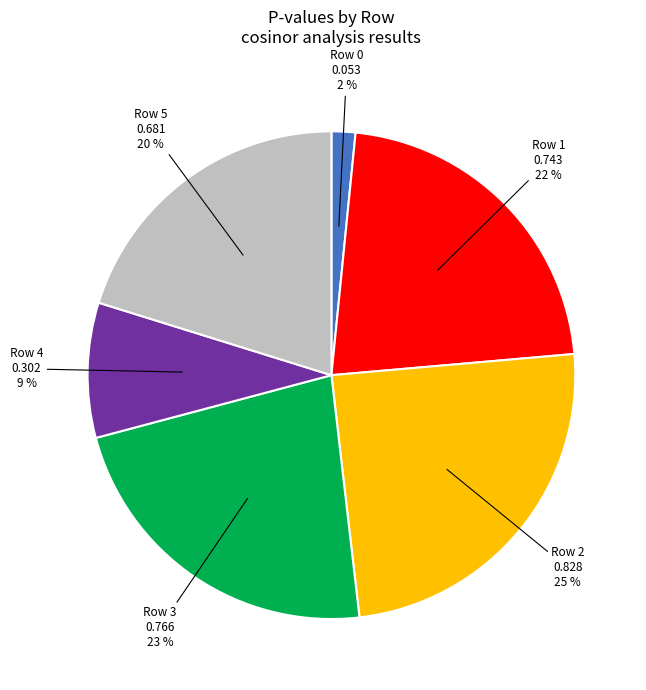

Which has a higher value, Row 0 or Row 3?

Row 3